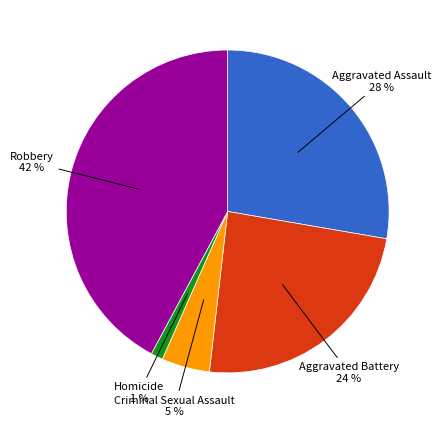

How many segments does this pie chart have?

5